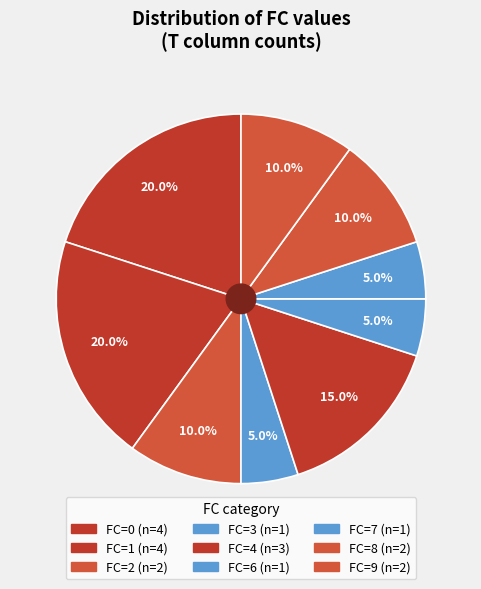

How many segments does this pie chart have?

9